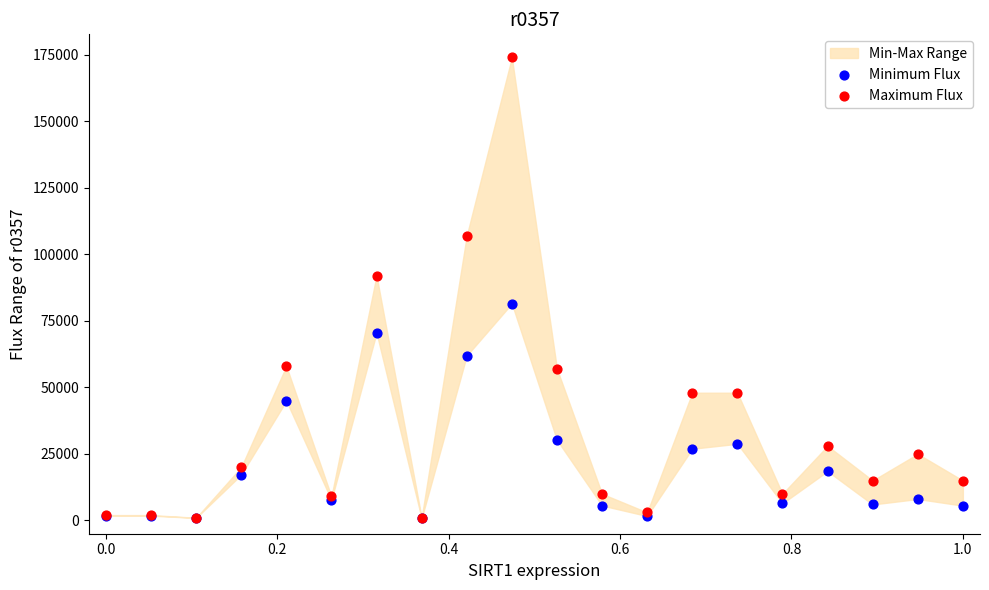

Which series has the largest Y range (max minus min)?

Maximum Flux